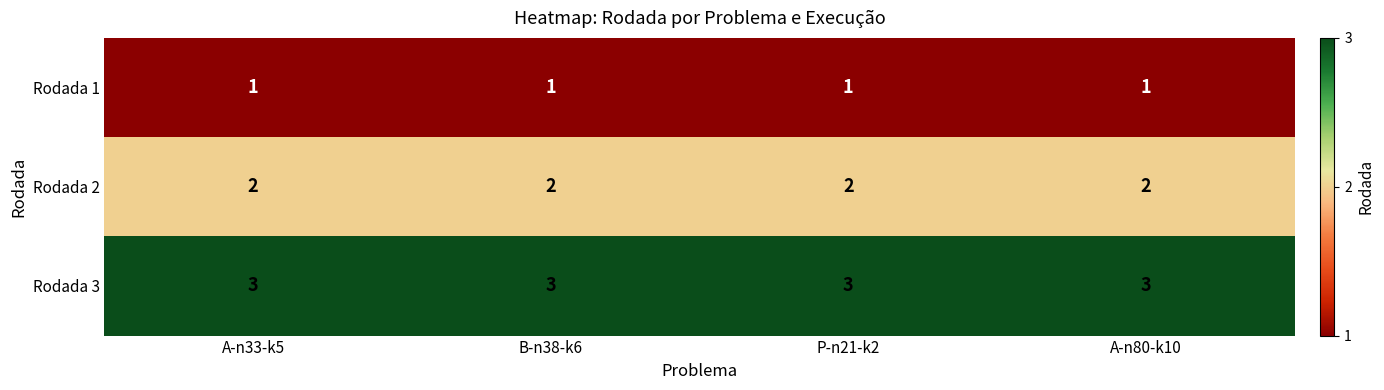

List the series in order of their overall mean, highest first.

Rodada 3, Rodada 2, Rodada 1